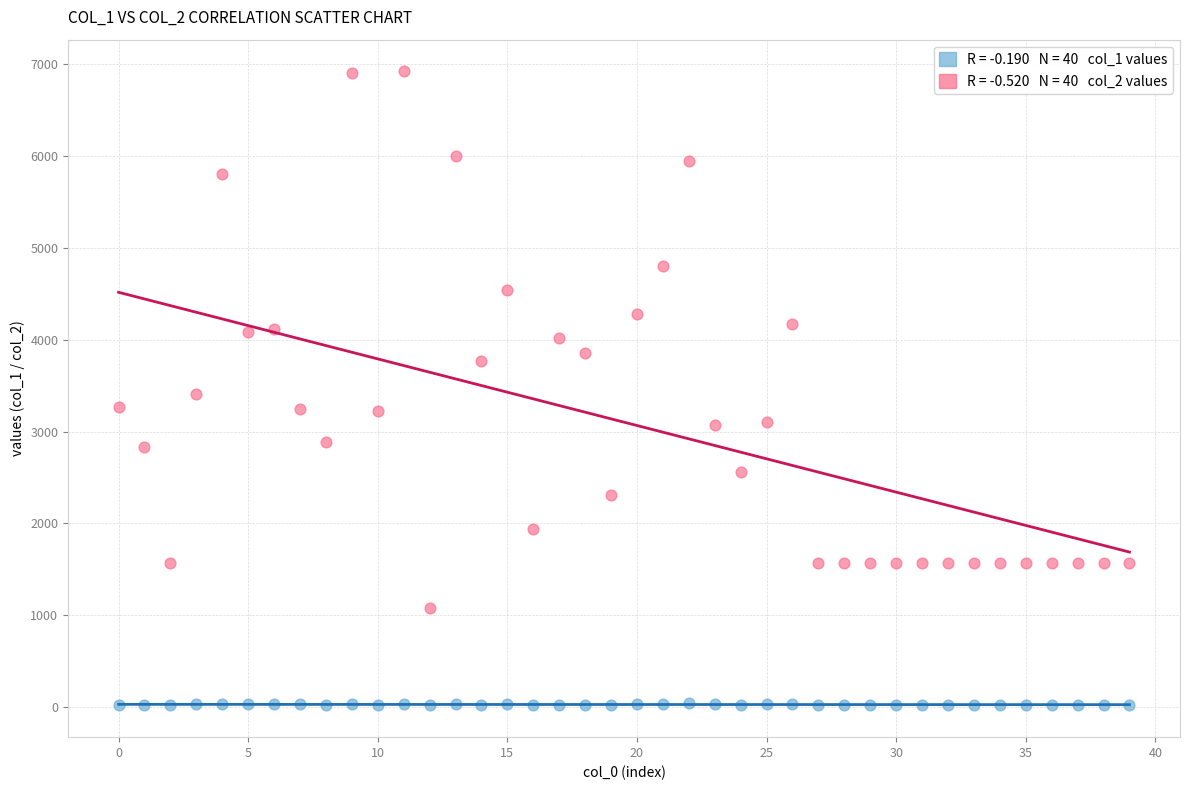

Across all data points, what is the range of Y values (max minus min)?

6899